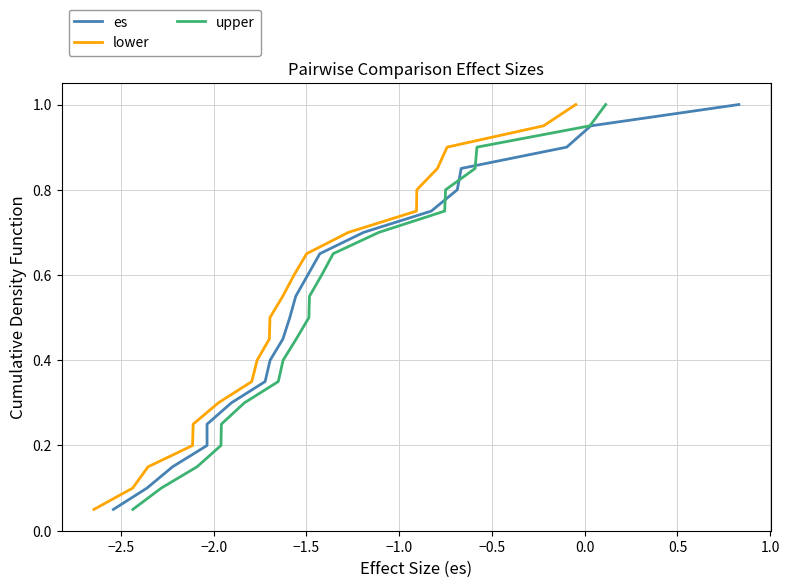

What is the highest value of the upper series?

1.0